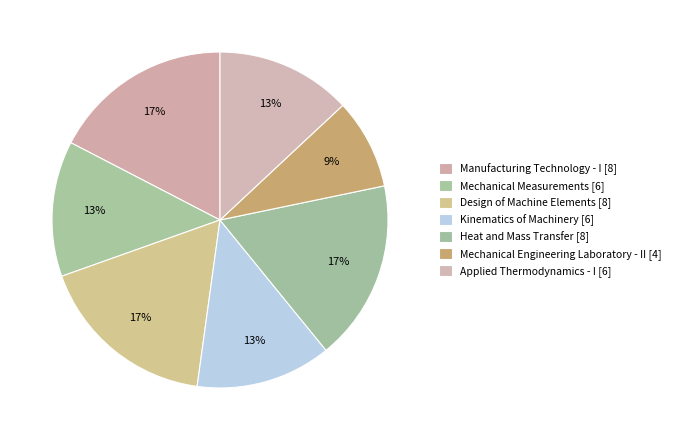

To the nearest percent, what is the difference between the Manufacturing Technology - I and Applied Thermodynamics - I slice percentages?

4%